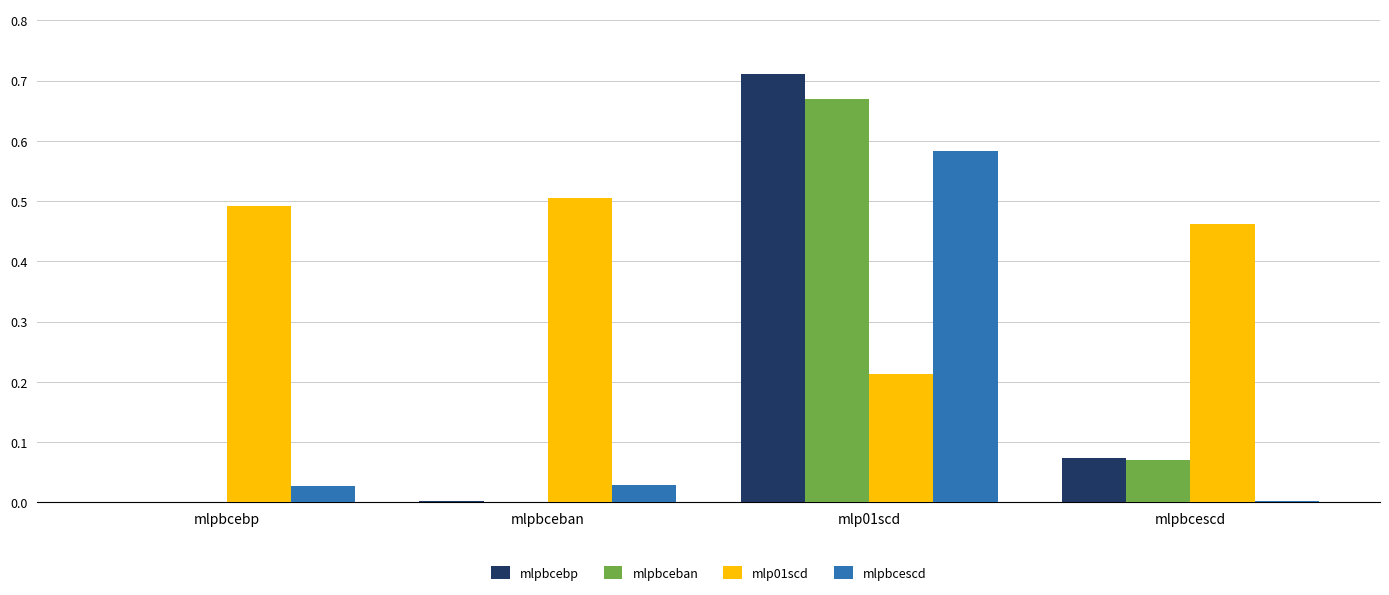

Between mlpbcebp and mlp01scd, which series saw the biggest shift?

mlpbcebp